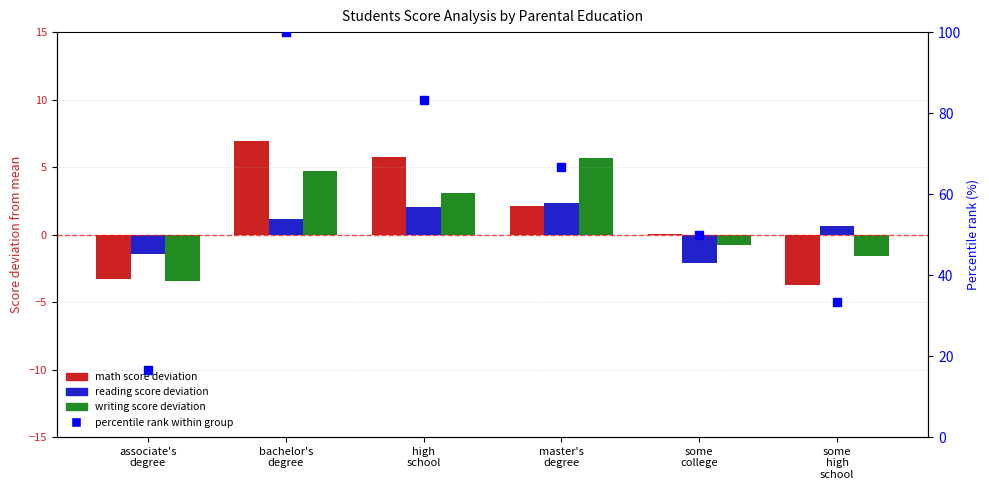

At how many categories does at least one series exceed 22?

5